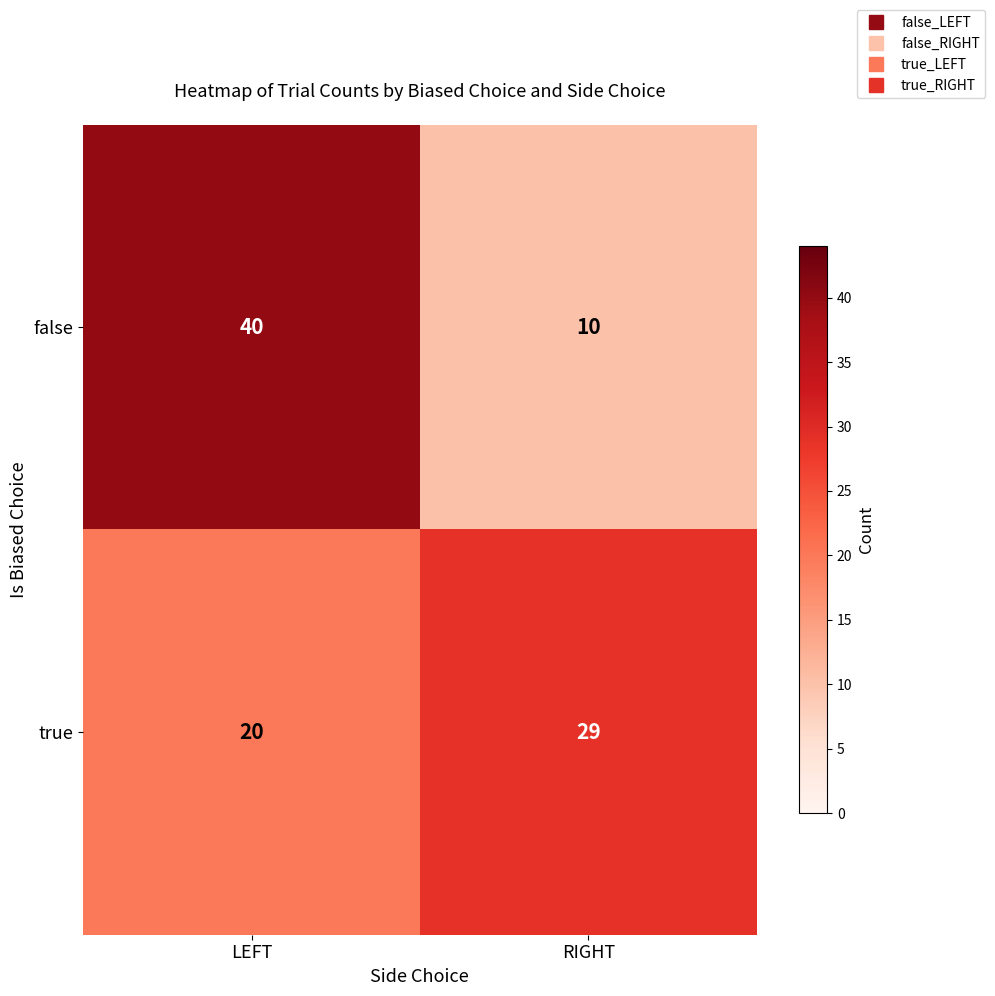

True or false: false has a value of 40 at LEFT.

True